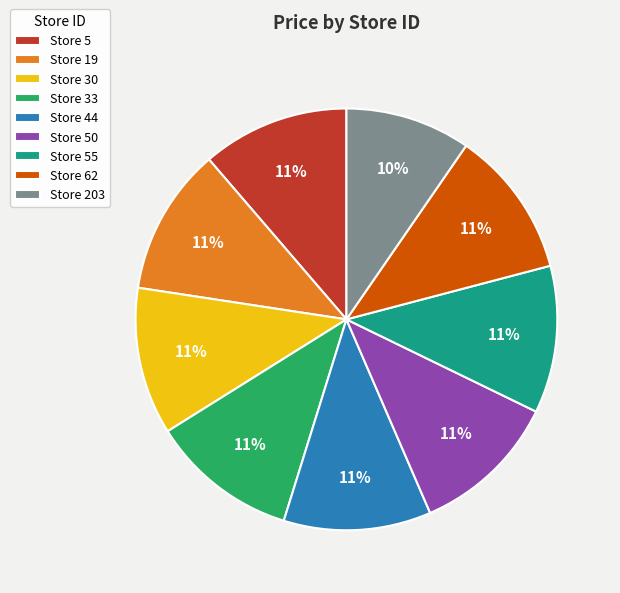

True or false: Store 44 accounts for 11% of the total.

True